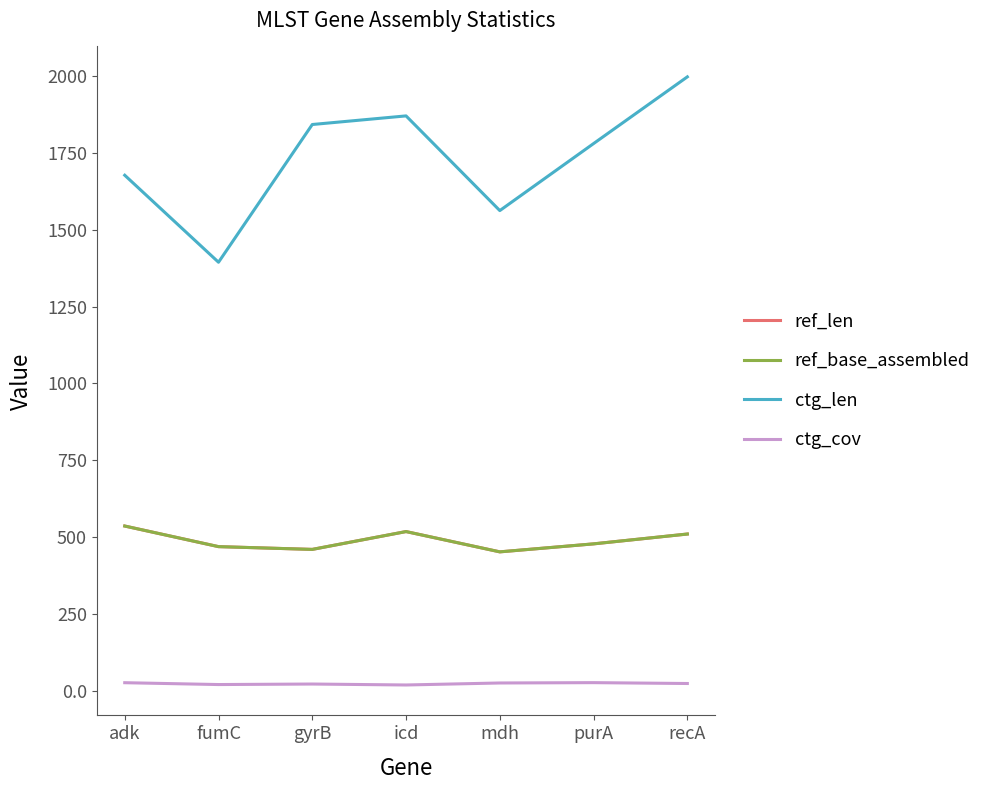

Which series has the largest total across all categories?

ctg_len